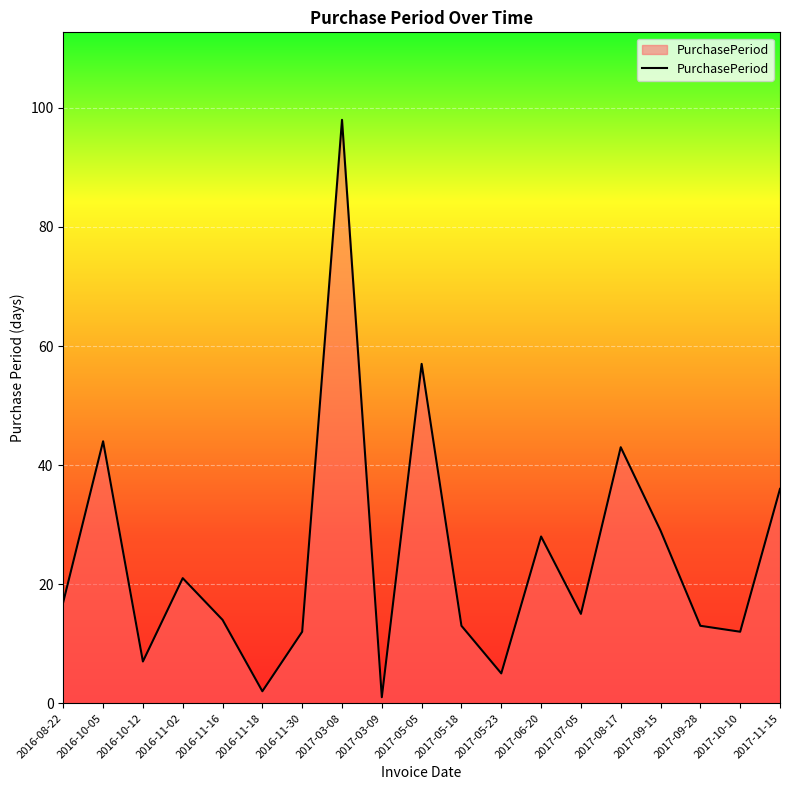

How many distinct data groups are displayed?

1